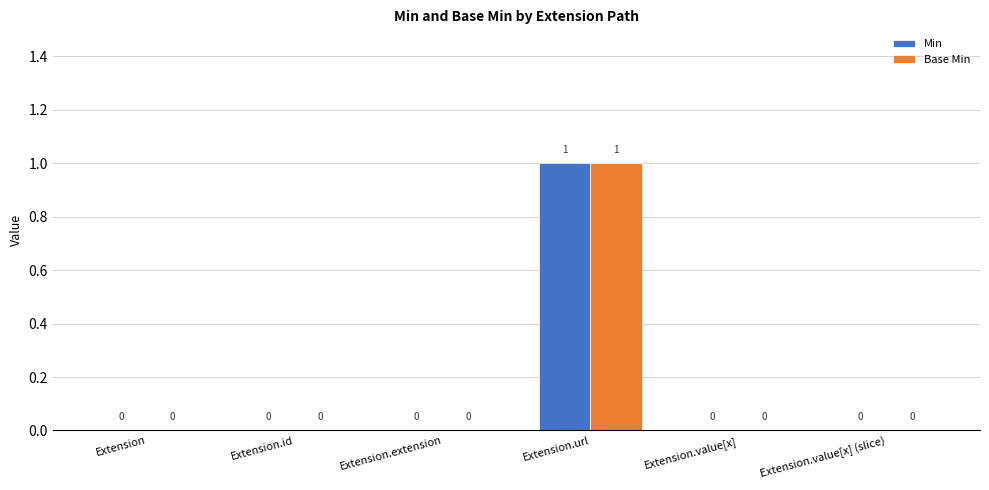

How many categories are shown in the chart?

6